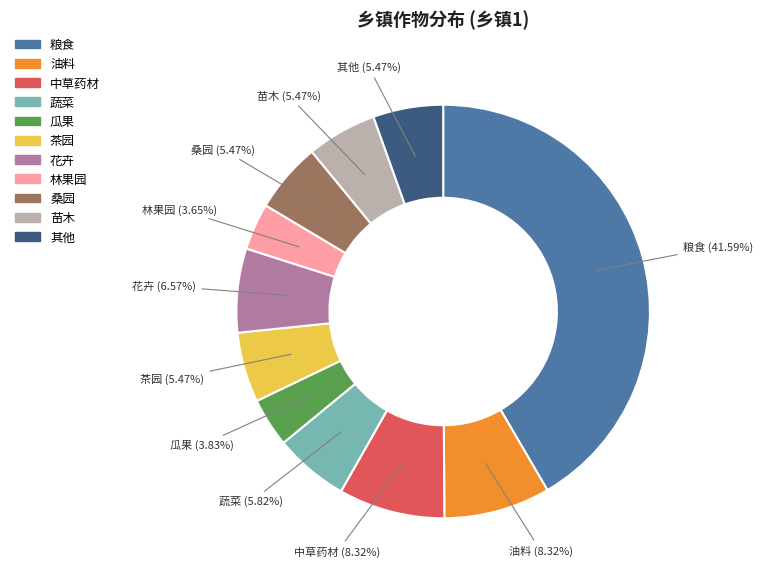

To the nearest percent, what percentage of the pie is 瓜果?

4%